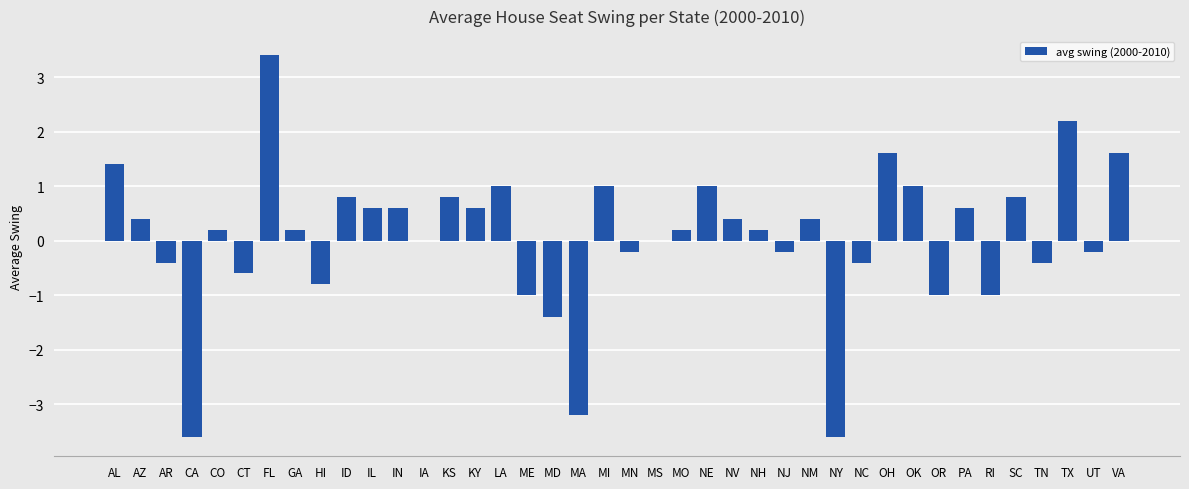

What is the change in value from CA to TN?

+3.2